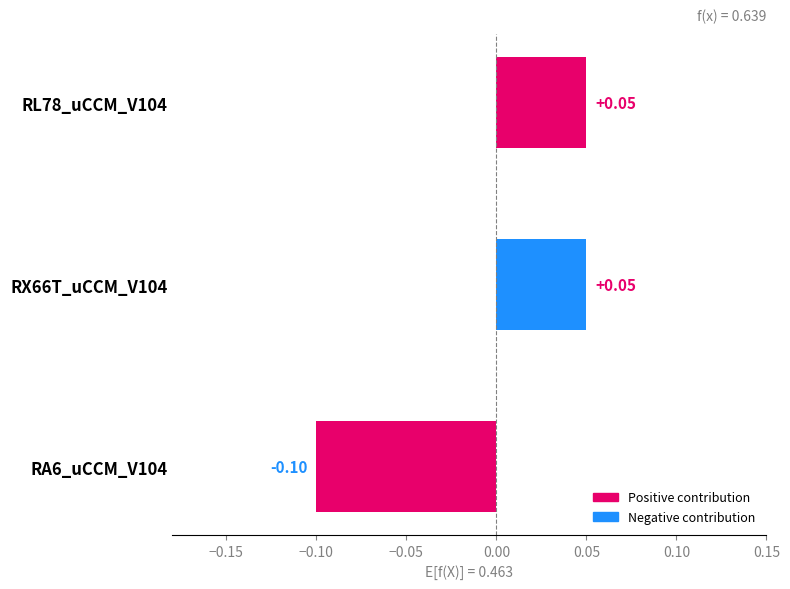

How many bars are there in total?

3